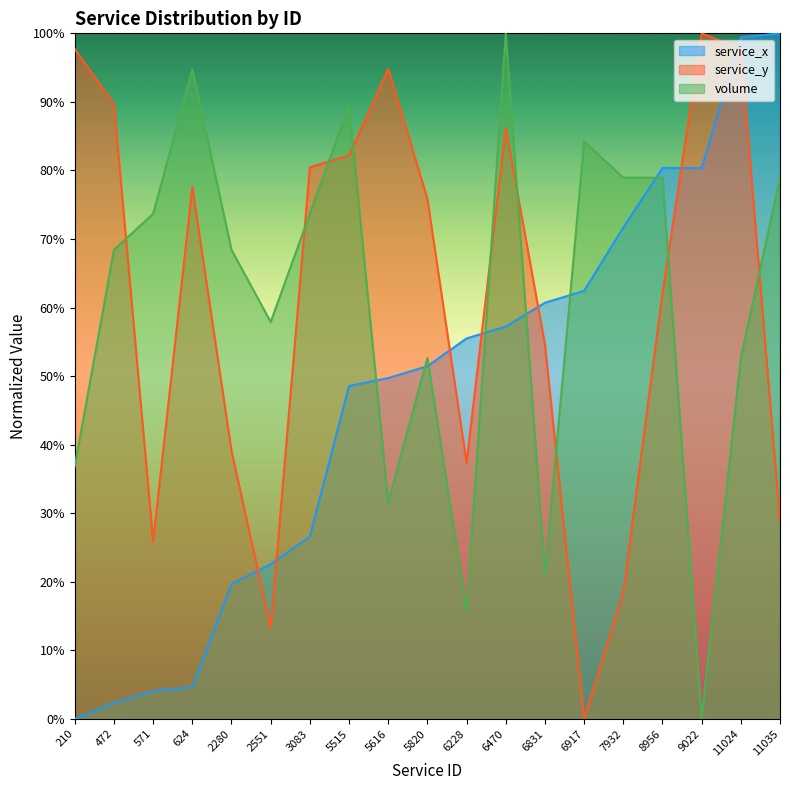

What is the difference between the maximum and minimum values in the service_x series?

100.0